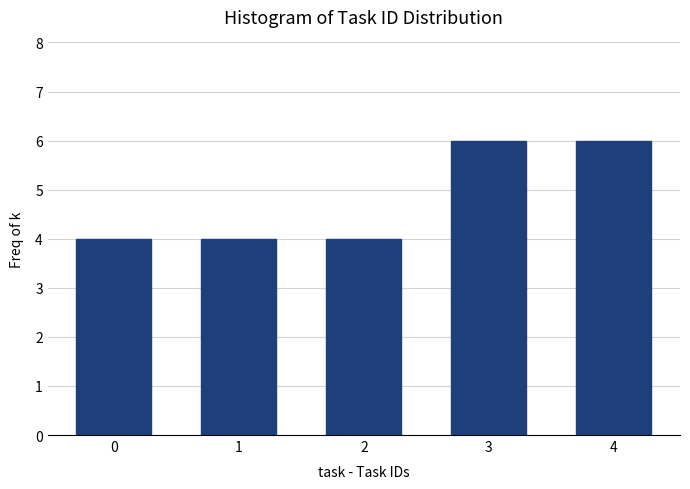

Reading left to right, list all the values displayed in this chart.

0=4	1=4	2=4	3=6	4=6